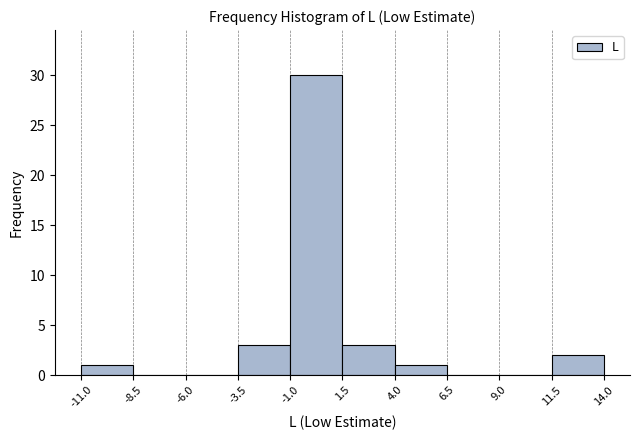

Reading left to right, transcribe this chart: for each bar, give the range it covers on the x-axis and its height. The values are not printed on the chart, so give them approximately, as read against the axis.

-11.0 to -8.5: 1
-8.5 to -6.0: 0
-6.0 to -3.5: 0
-3.5 to -1.0: 3
-1.0 to 1.5: 30
1.5 to 4.0: 3
4.0 to 6.5: 1
6.5 to 9.0: 0
9.0 to 11.5: 0
11.5 to 14.0: 2